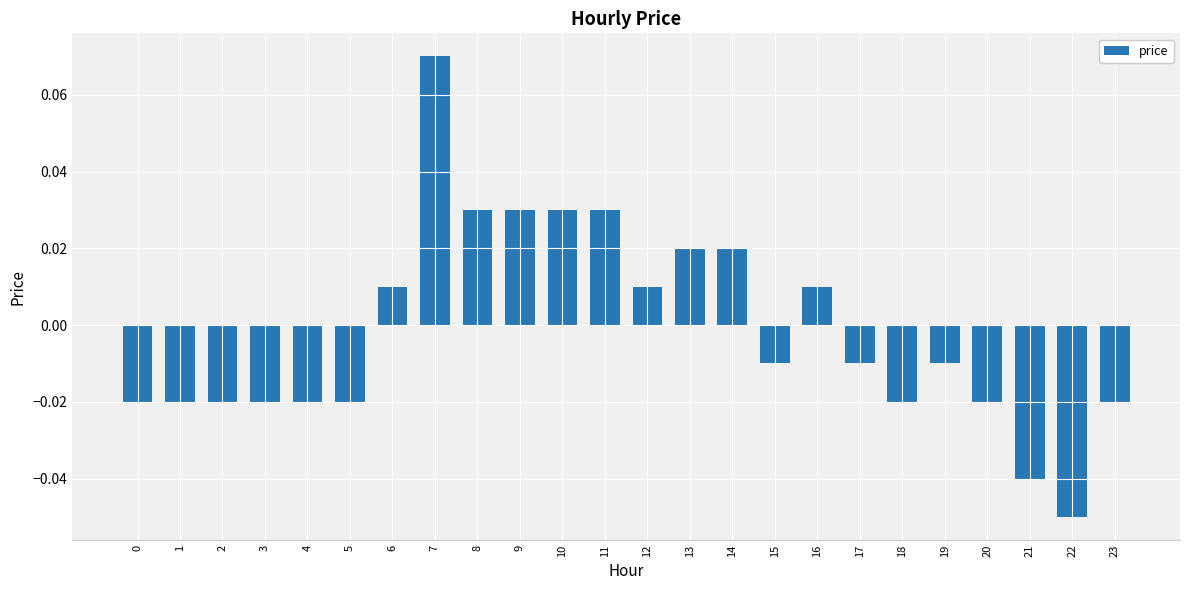

At which label does the data first exceed 0?

6